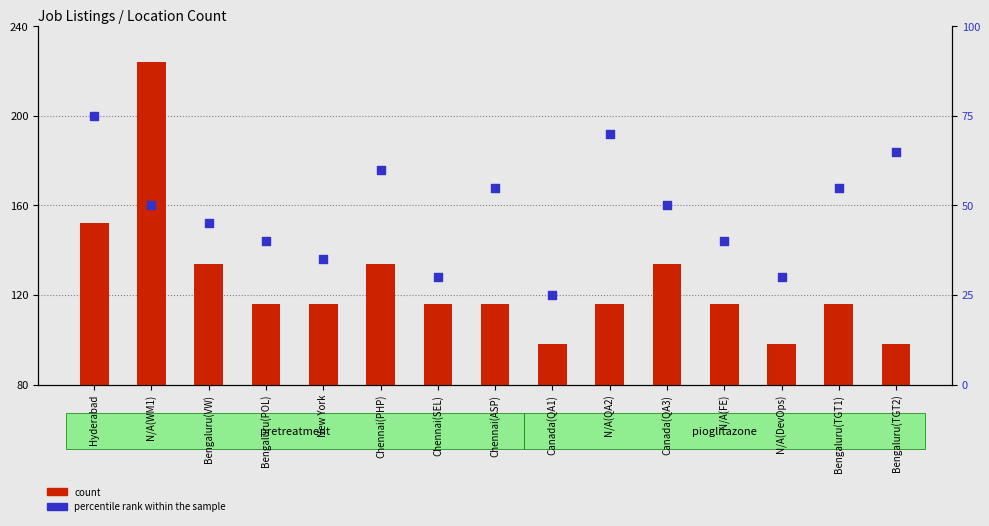

At how many categories does at least one series exceed 75?

15